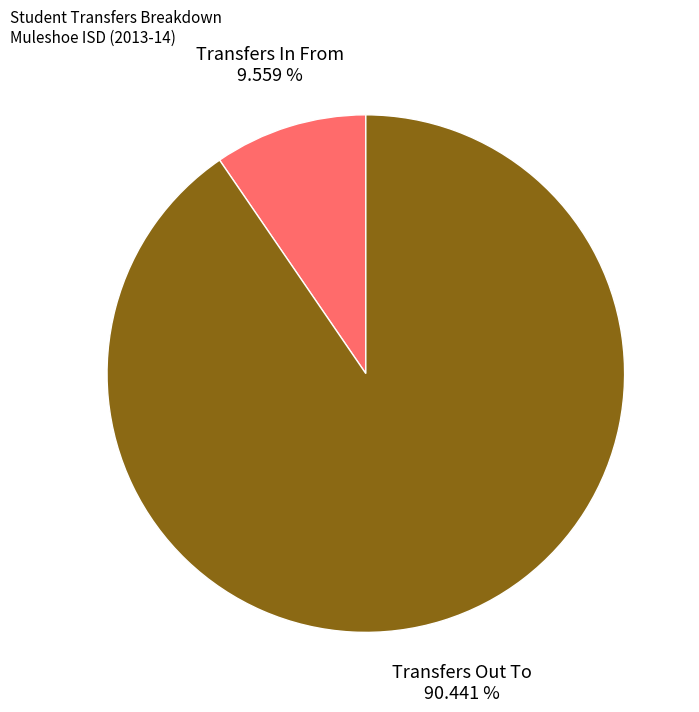

Does any single category account for the majority?

Yes